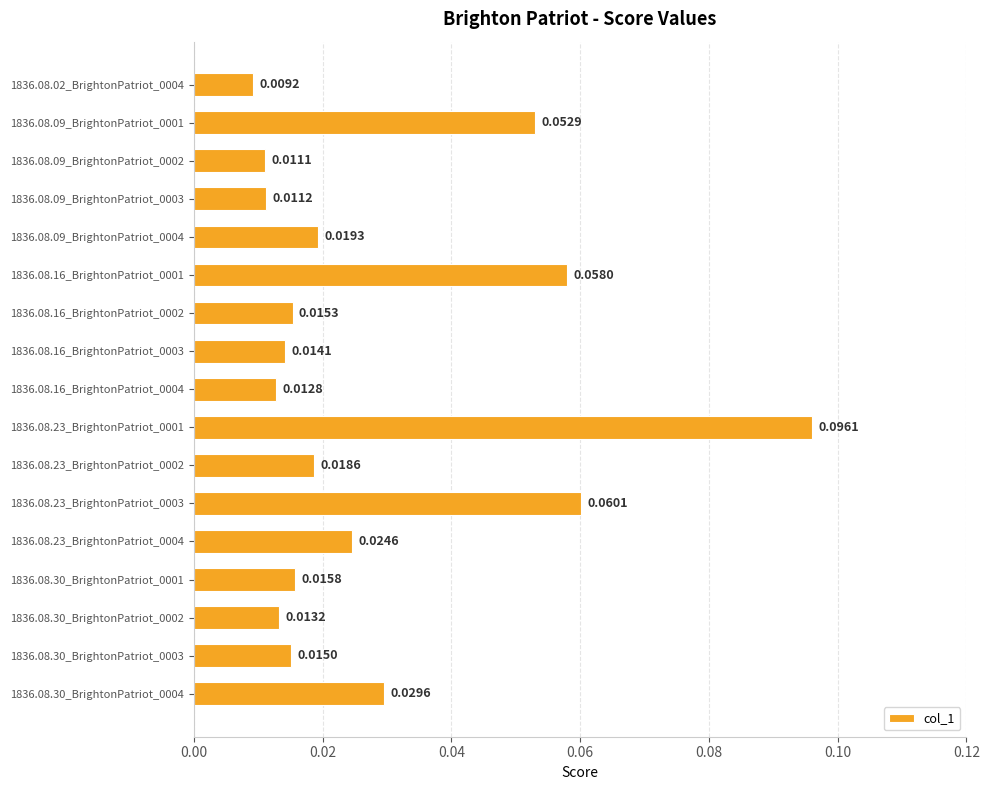

Rank the categories by value from highest to lowest.

1836.08.23_BrightonPatriot_0001, 1836.08.23_BrightonPatriot_0003, 1836.08.16_BrightonPatriot_0001, 1836.08.09_BrightonPatriot_0001, 1836.08.30_BrightonPatriot_0004, 1836.08.23_BrightonPatriot_0004, 1836.08.09_BrightonPatriot_0004, 1836.08.23_BrightonPatriot_0002, 1836.08.30_BrightonPatriot_0001, 1836.08.16_BrightonPatriot_0002, 1836.08.30_BrightonPatriot_0003, 1836.08.16_BrightonPatriot_0003, 1836.08.30_BrightonPatriot_0002, 1836.08.16_BrightonPatriot_0004, 1836.08.09_BrightonPatriot_0003, 1836.08.09_BrightonPatriot_0002, 1836.08.02_BrightonPatriot_0004